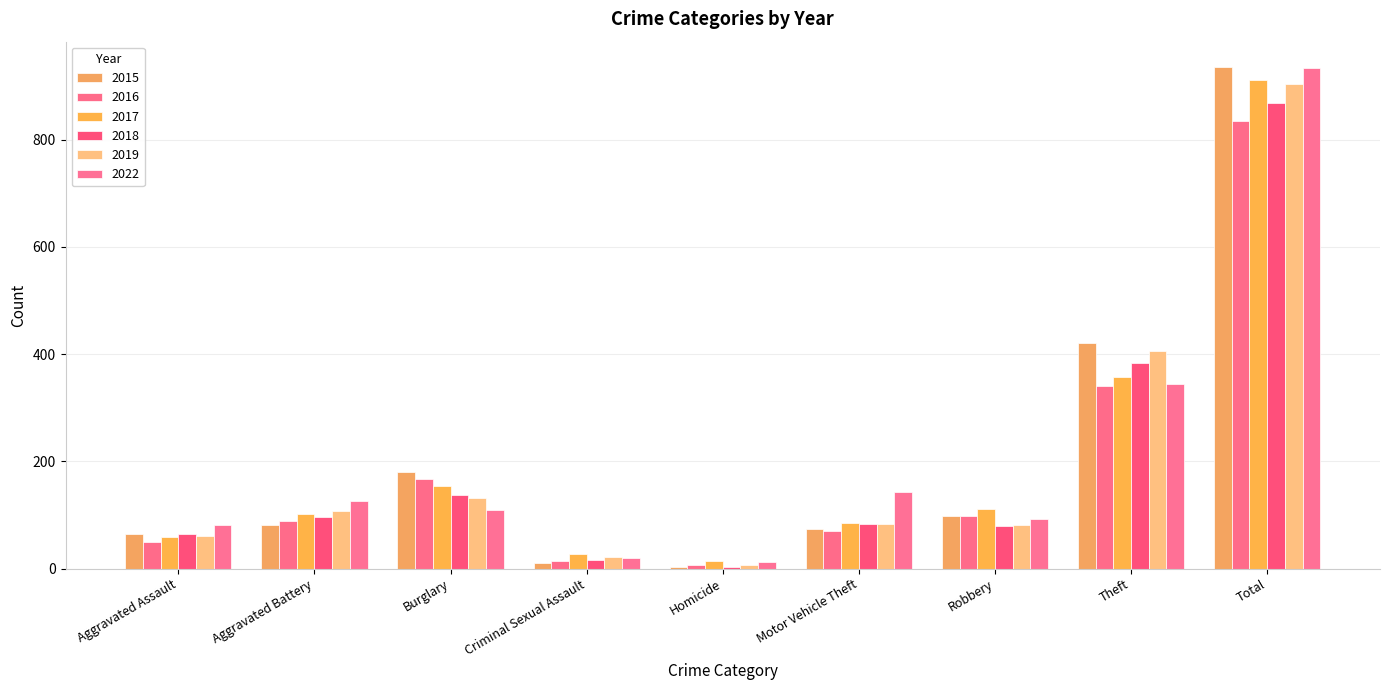

The 2022 series shows 1443 at Total. True or false?

False